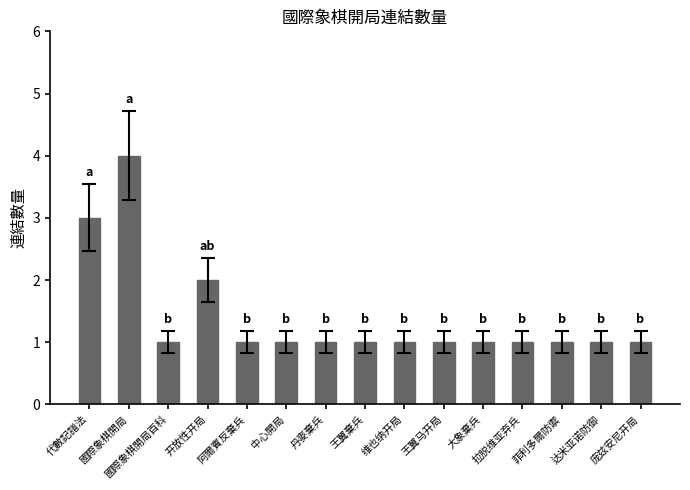

Read the value at 國際象棋開局百科.

1